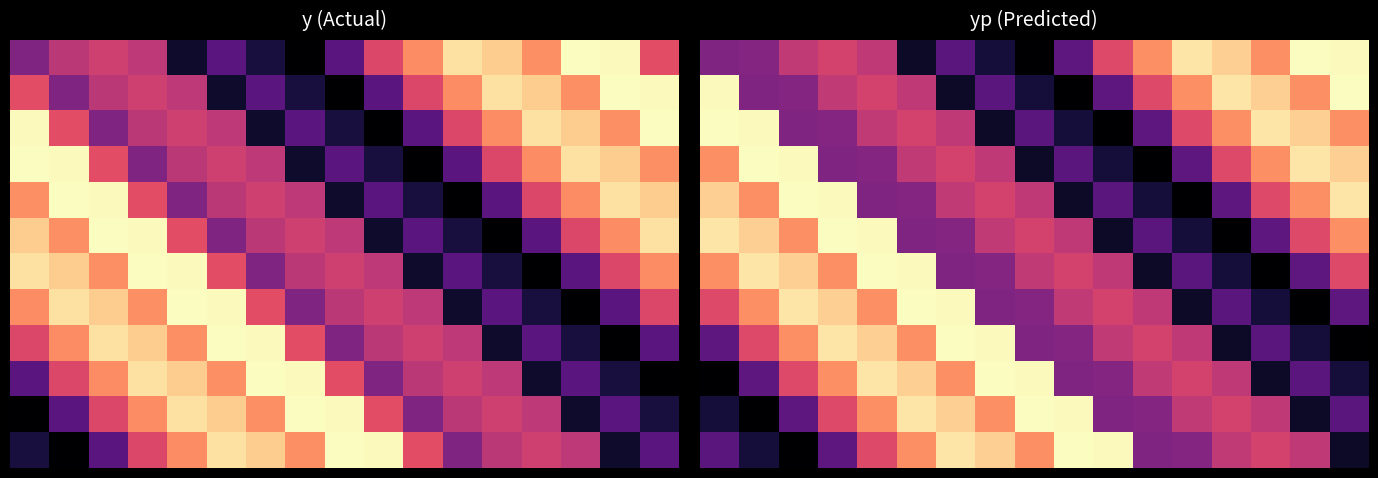

How many series are shown in this chart?

12